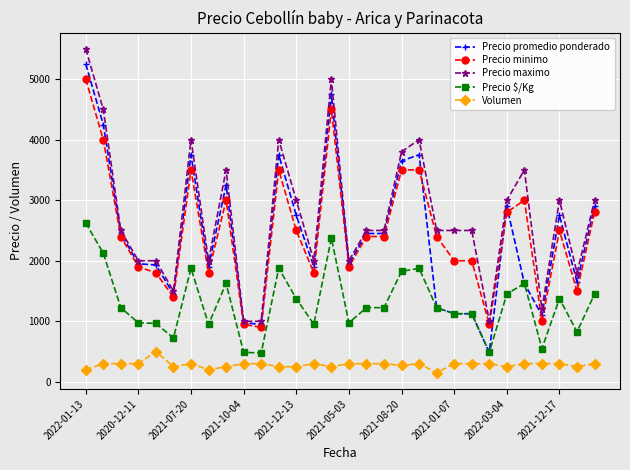

What are all the series names shown in the legend?

Precio promedio ponderado, Precio minimo, Precio maximo, Precio $/Kg, Volumen